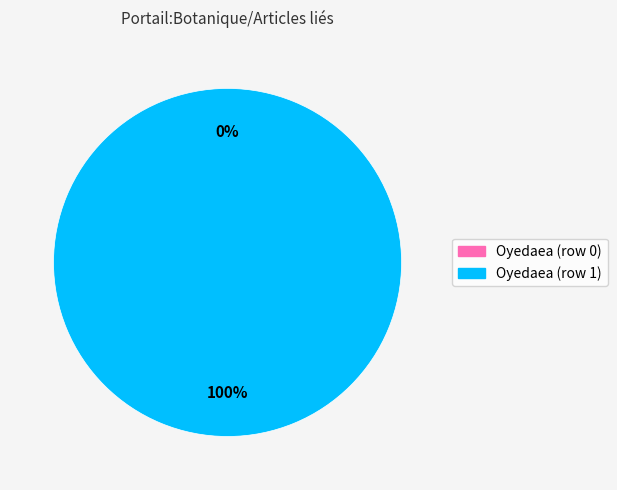

Which has a higher value, Oyedaea (row 0) or Oyedaea (row 1)?

Oyedaea (row 1)